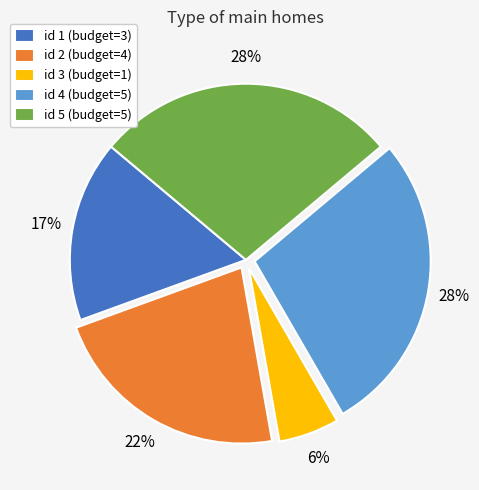

How many slices are in this pie chart?

5